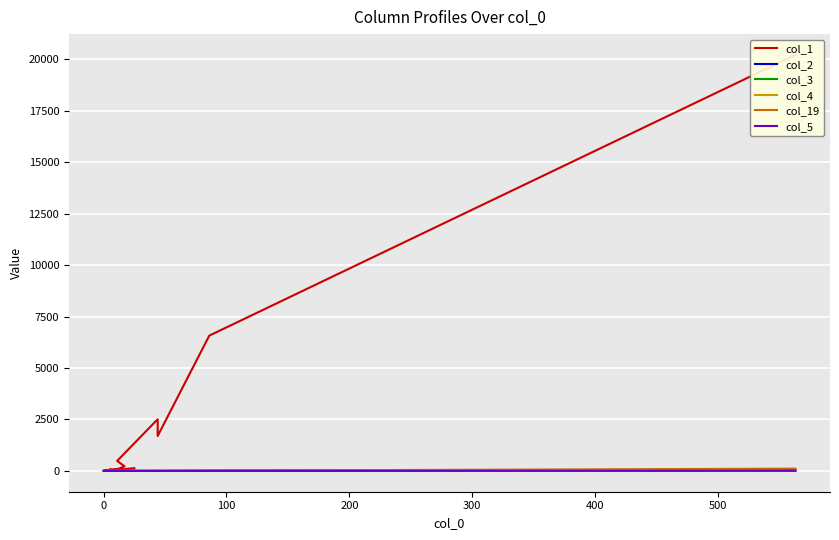

What is the minimum value for col_1?

6